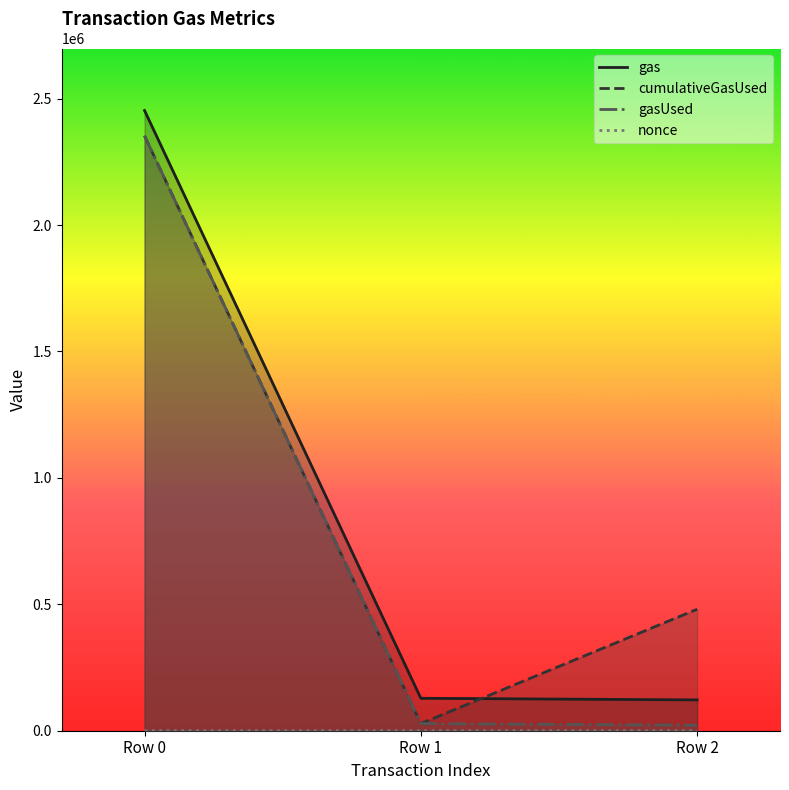

What is the difference between the nonce values at Row 0 and Row 2?

6